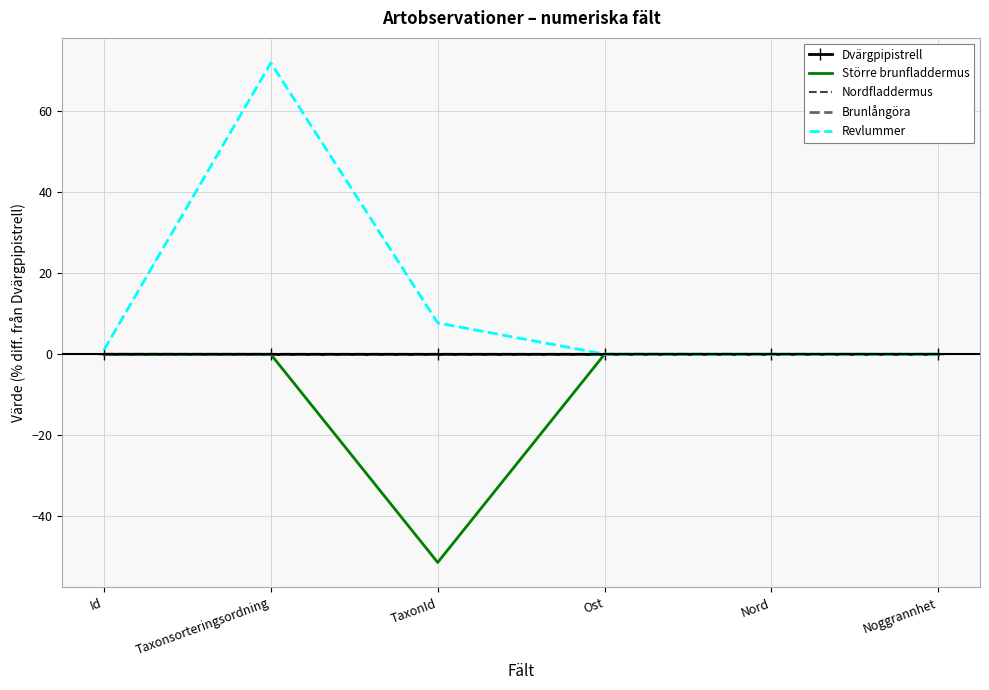

The value of Dvärgpipistrell at Noggrannhet is 0.0. True or false?

True